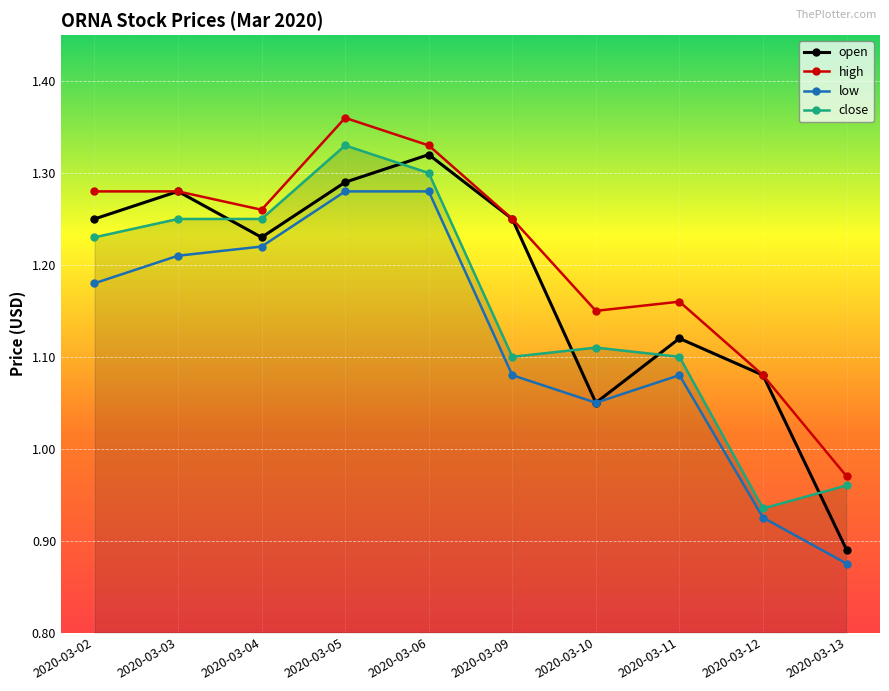

At which category is the sum across all series the highest?

2020-03-05